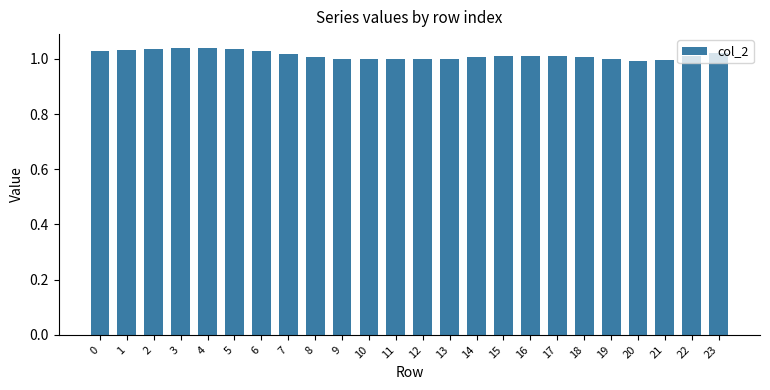

The chart shows a value of 1.0 at 15. True or false?

True